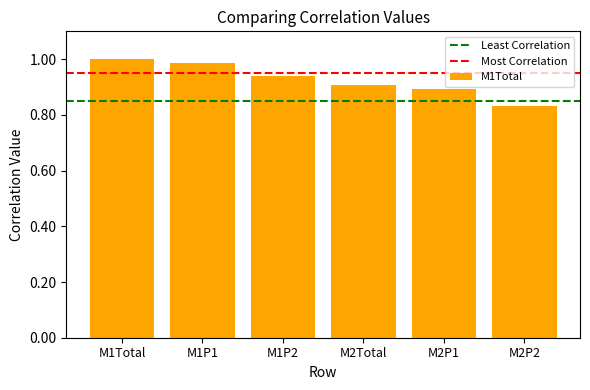

At which category does the chart reach its minimum across all series?

M2P2